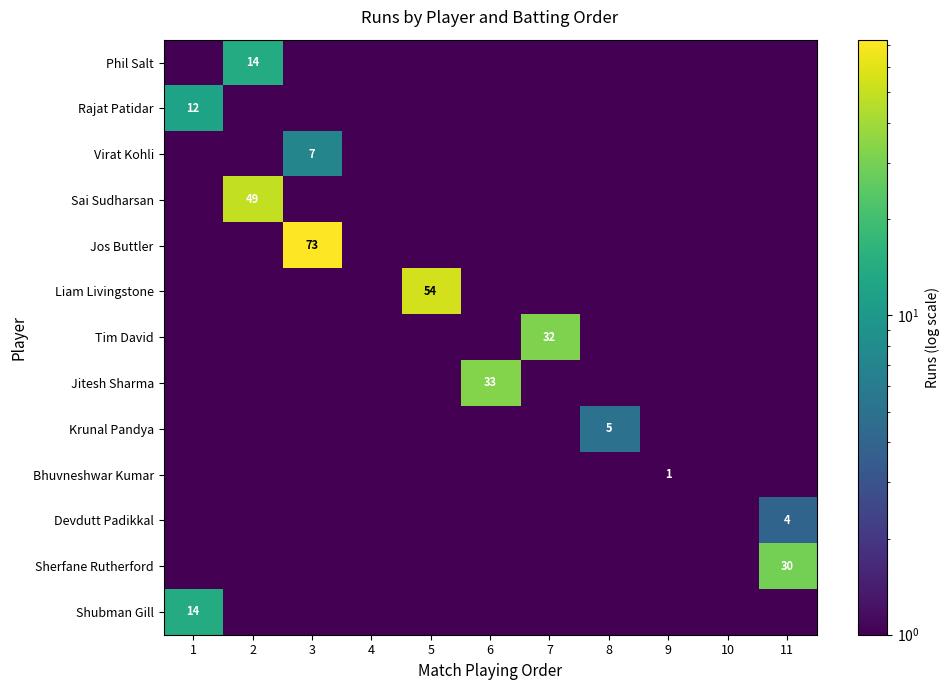

The value of Liam Livingstone at 5 is 30.1. True or false?

False